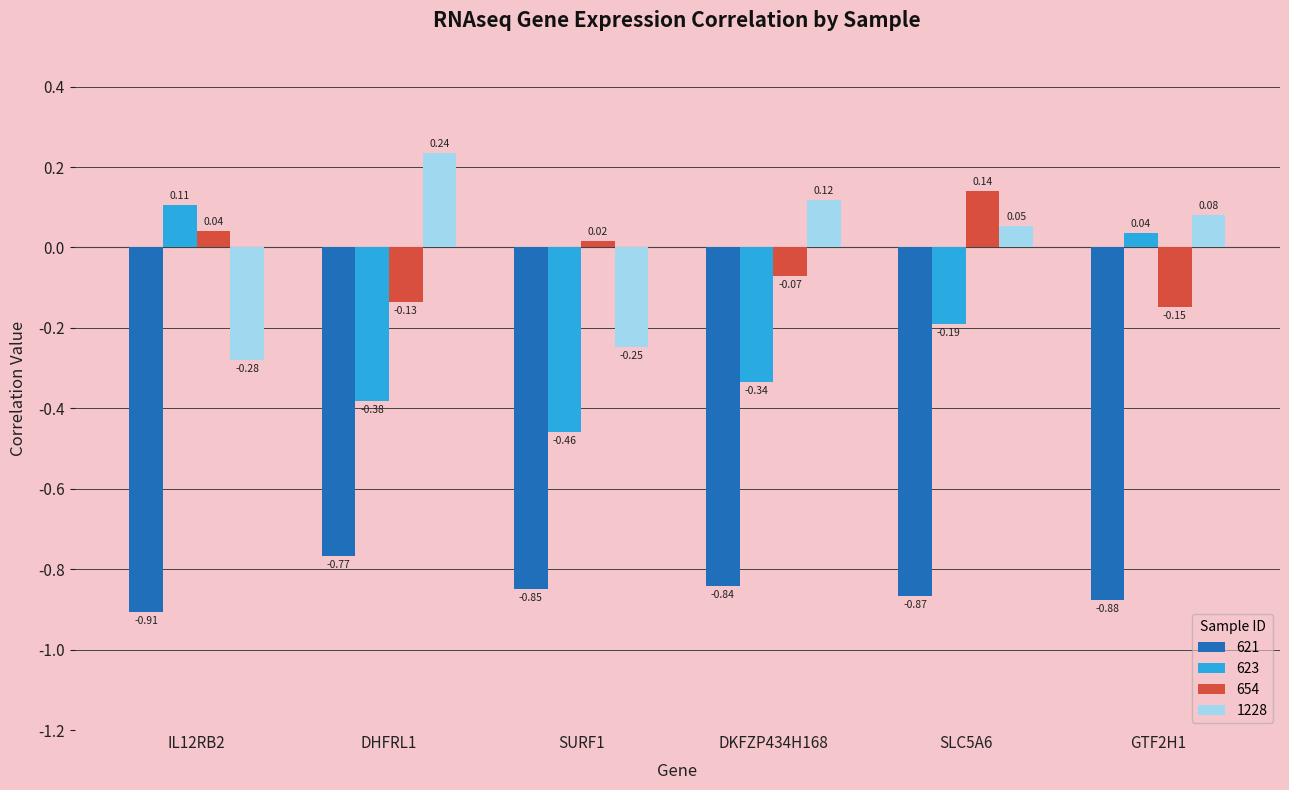

What is the difference between the highest and lowest values at SLC5A6?

1.0